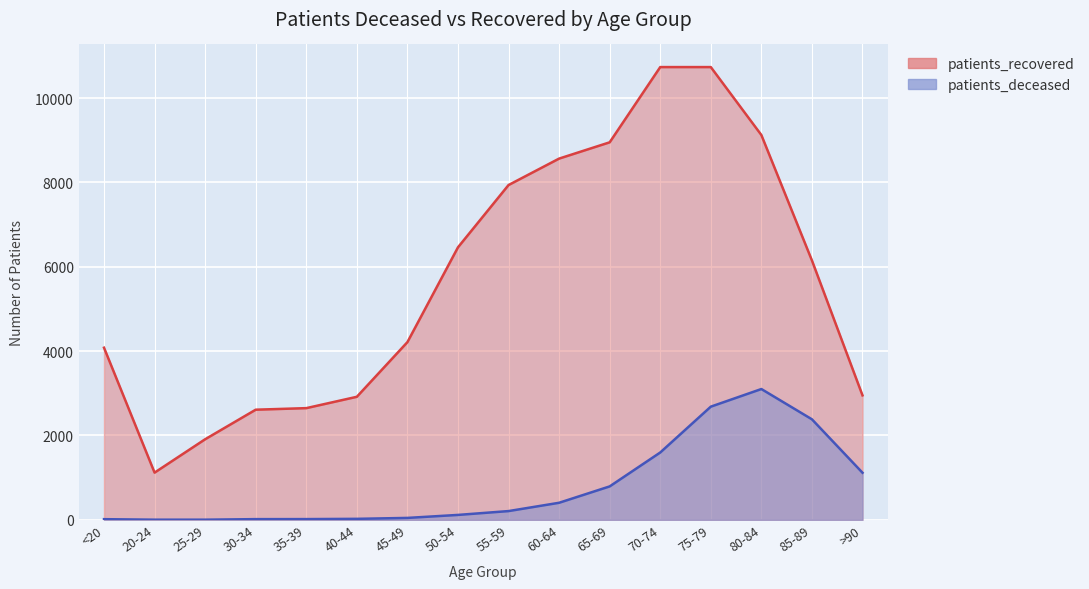

What is the total value across all series at 60-64?

8969